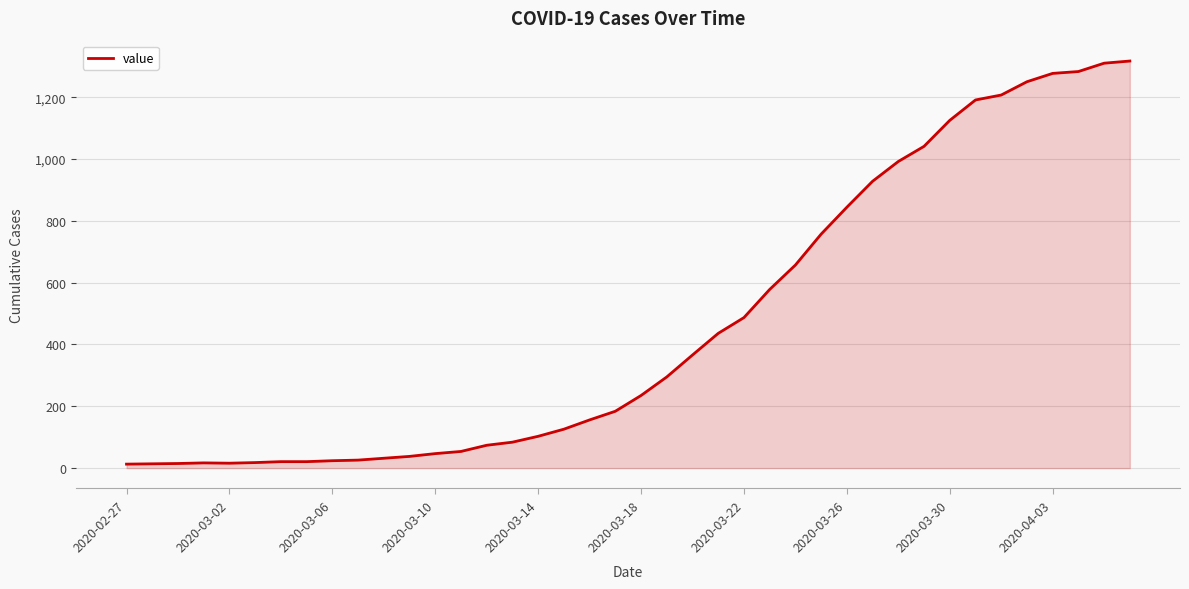

What is the greatest value displayed?

1317